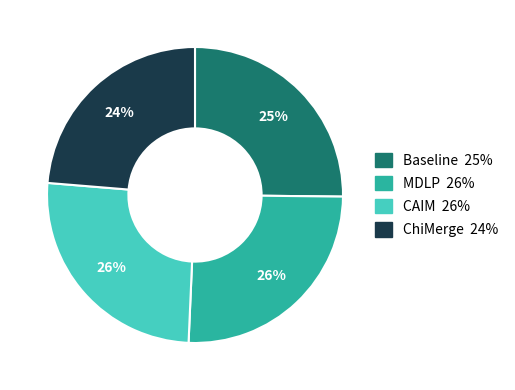

To the nearest percent, what is the difference between the largest and smallest slice percentages?

2%